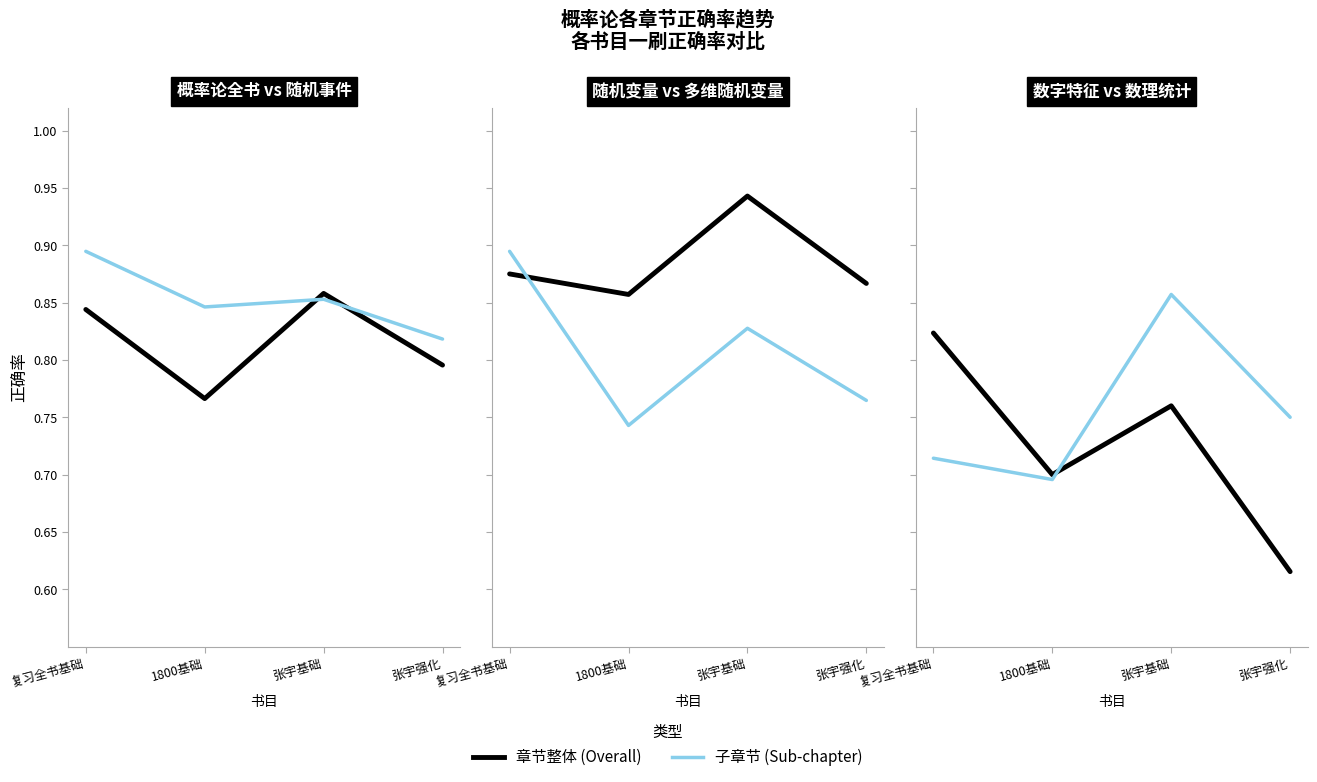

What is the sum of all 随机事件-正确率 values?

3.4